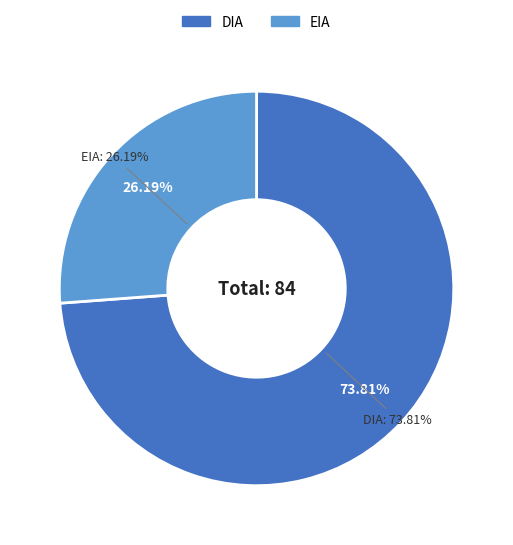

Which slice is the largest?

DIA